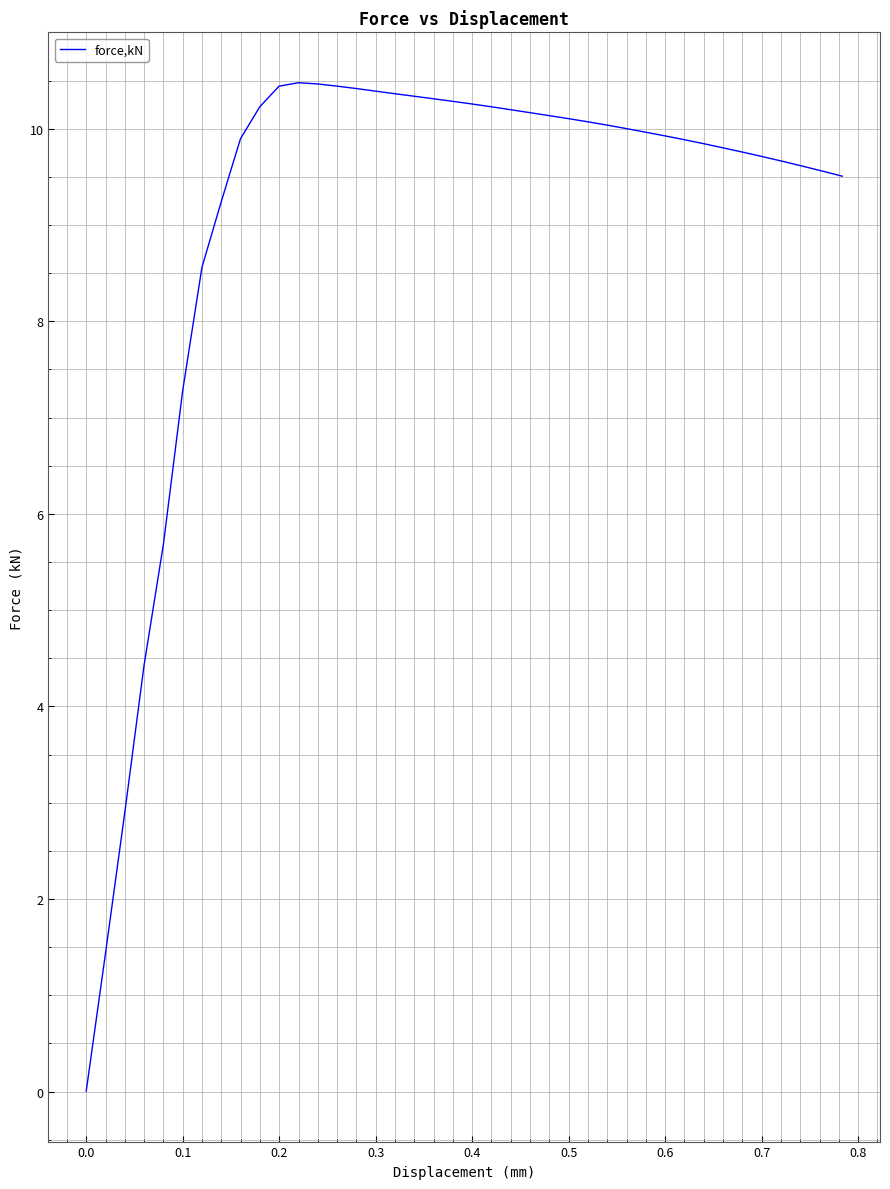

What is the greatest value displayed?

10.5